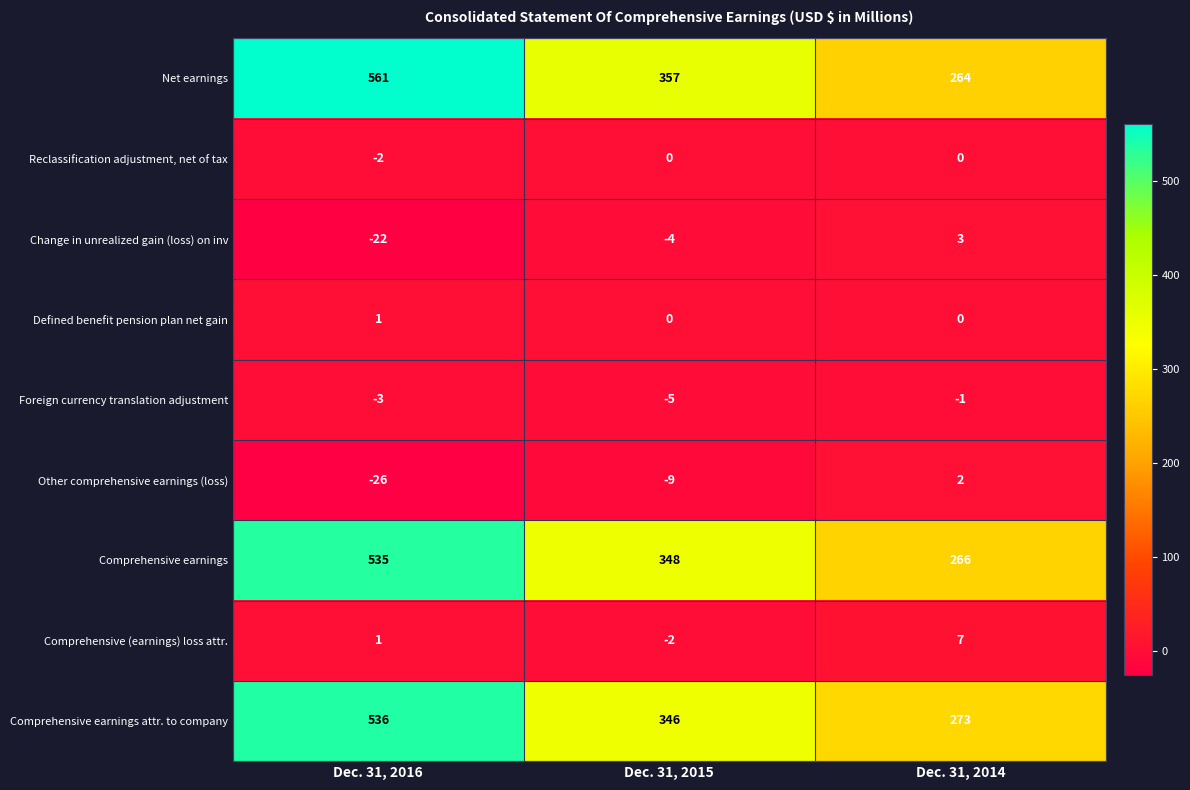

Count the number of categories in the chart.

3